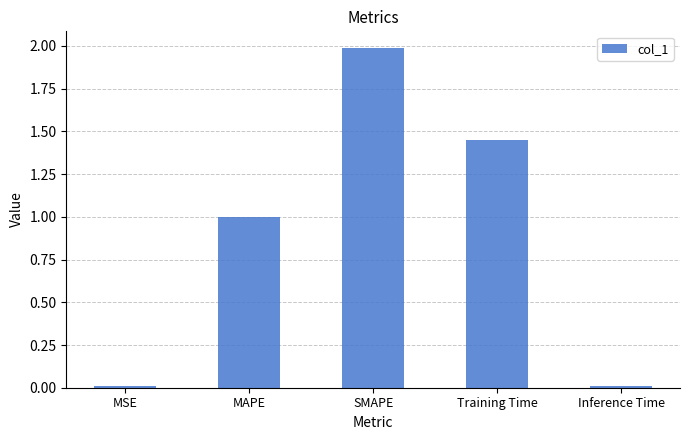

What is the greatest value displayed?

2.0